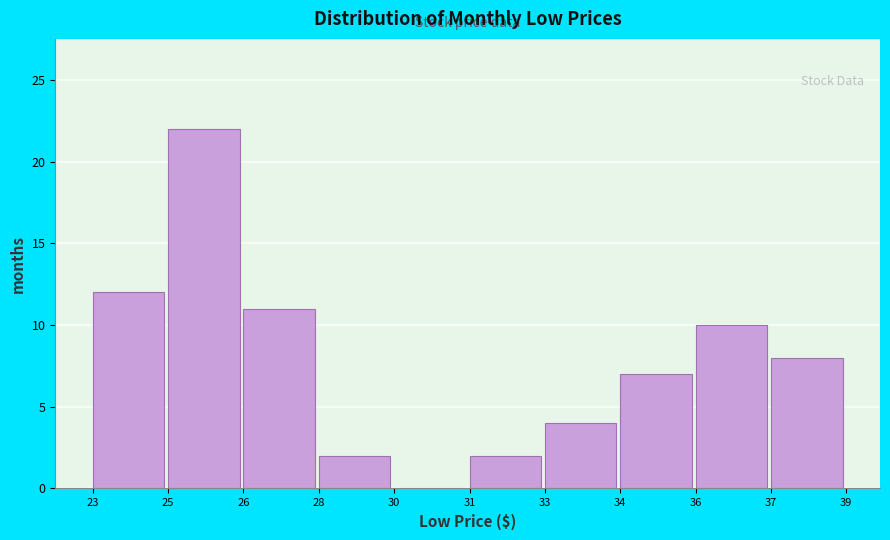

Reading left to right, extract all data points from this chart.

23=12	25=22	26=11	28=2	30=0	31=2	33=4	34=7	36=10	37=8